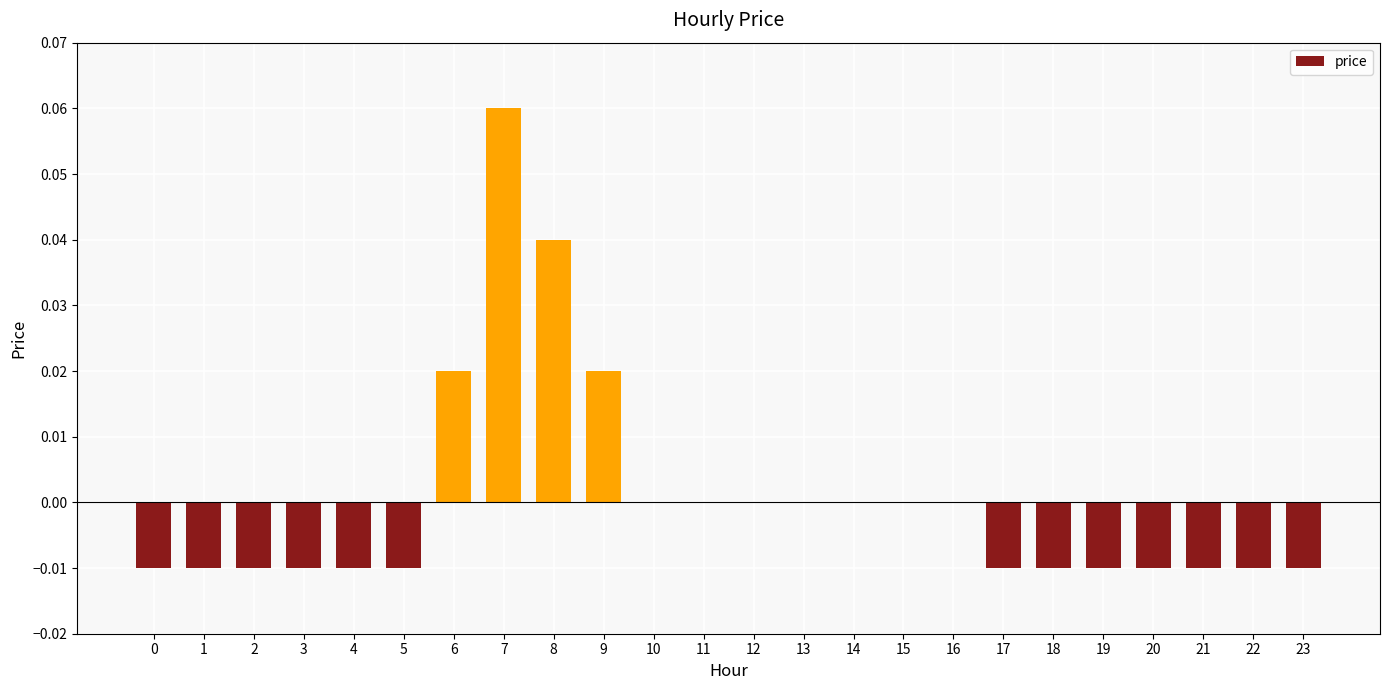

Between 16 and 7, which is larger?

7